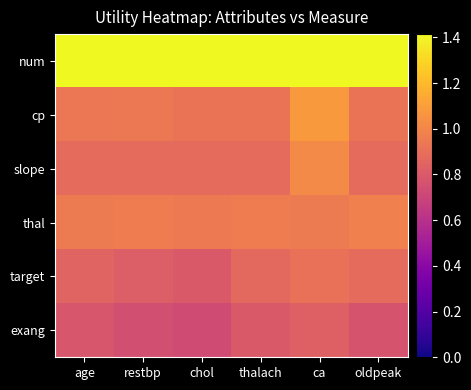

How many series are shown in this chart?

6